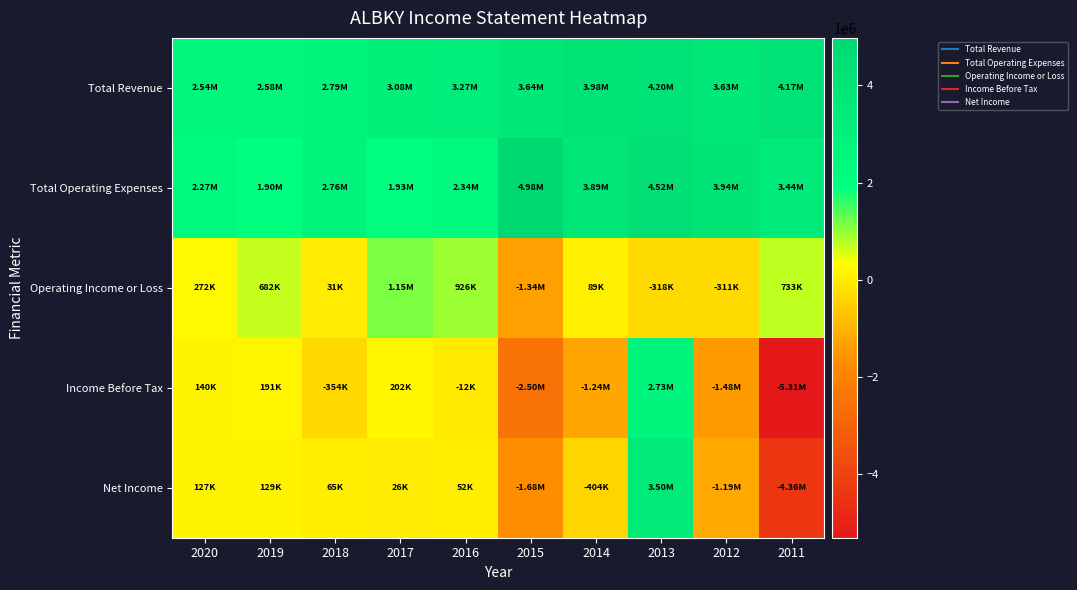

Count the number of data series in this chart.

5